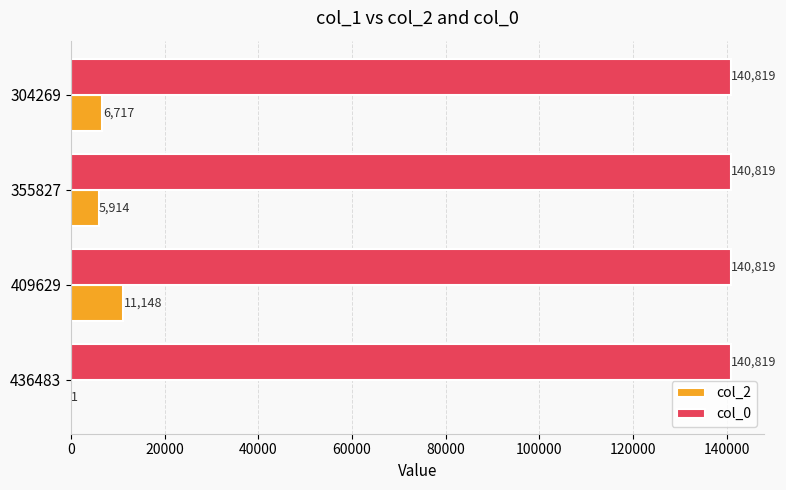

Is it true that col_0 equals 140819 at 409629?

True